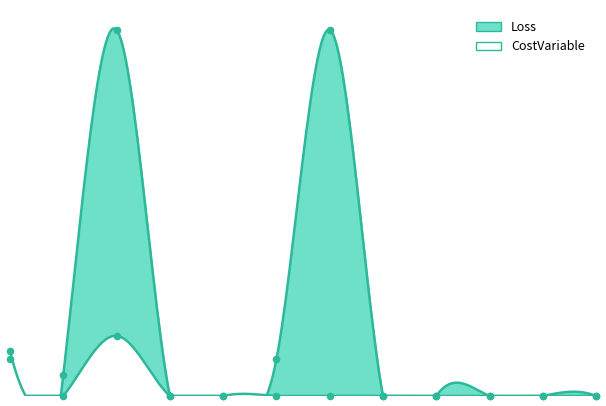

Which series has the largest total across all categories?

Loss